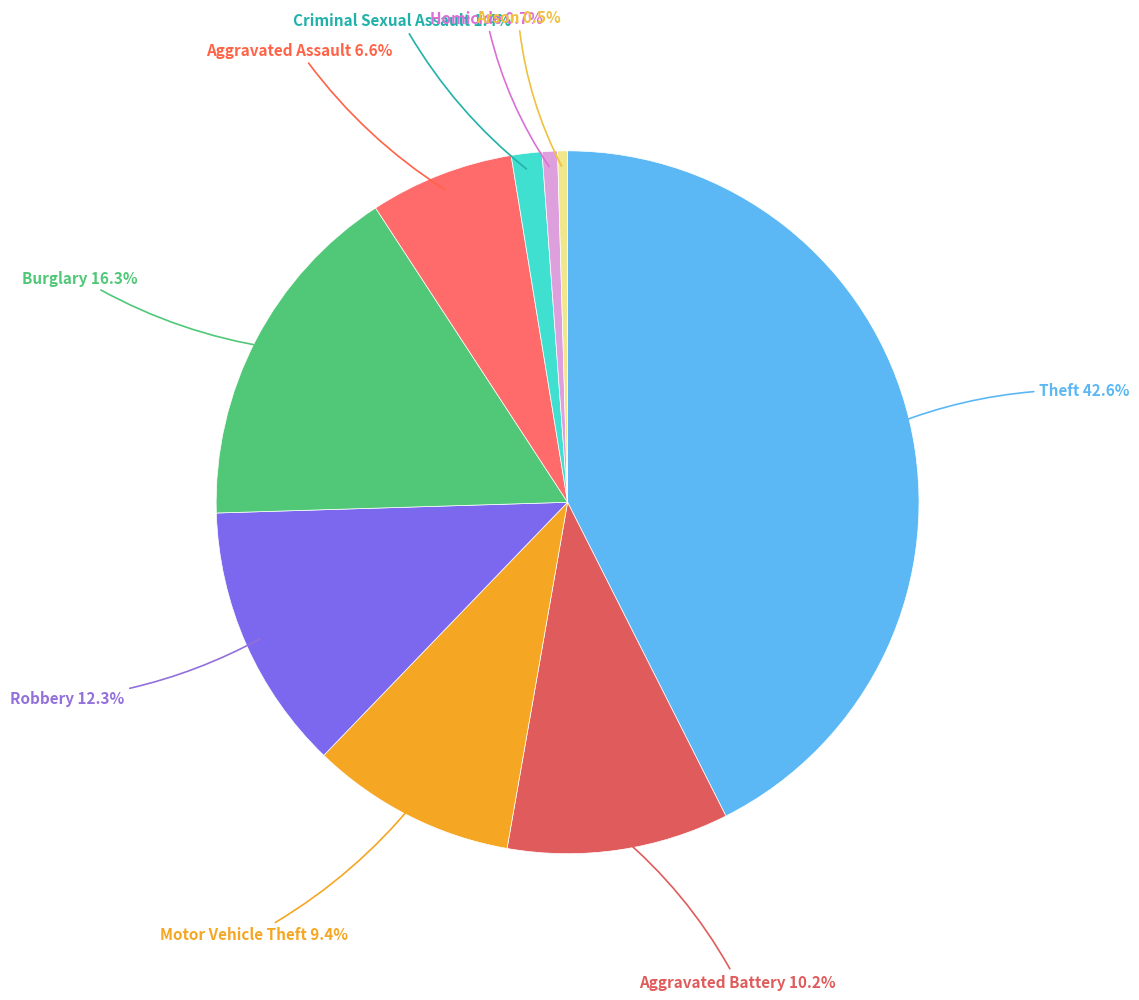

How many slices are in this pie chart?

9